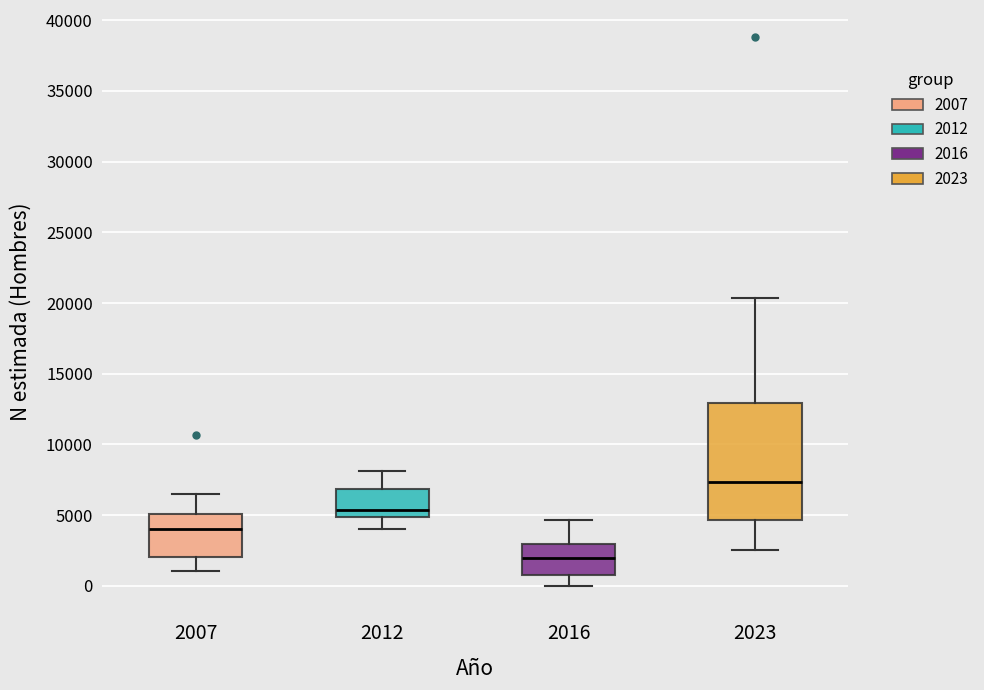

Reading left to right, read every box against the y-axis: the position of its median line, the range the box covers, and the ends of its whiskers. The values are not printed on the chart, so give them approximately, as read against the axis.

2007: median 4000, box 2000 to 5000, whiskers 1000 to 6500
2012: median 5500, box 5000 to 7000, whiskers 4000 to 8000
2016: median 2000, box 1000 to 3000, whiskers 0 to 4500
2023: median 7500, box 4500 to 13000, whiskers 2500 to 20500